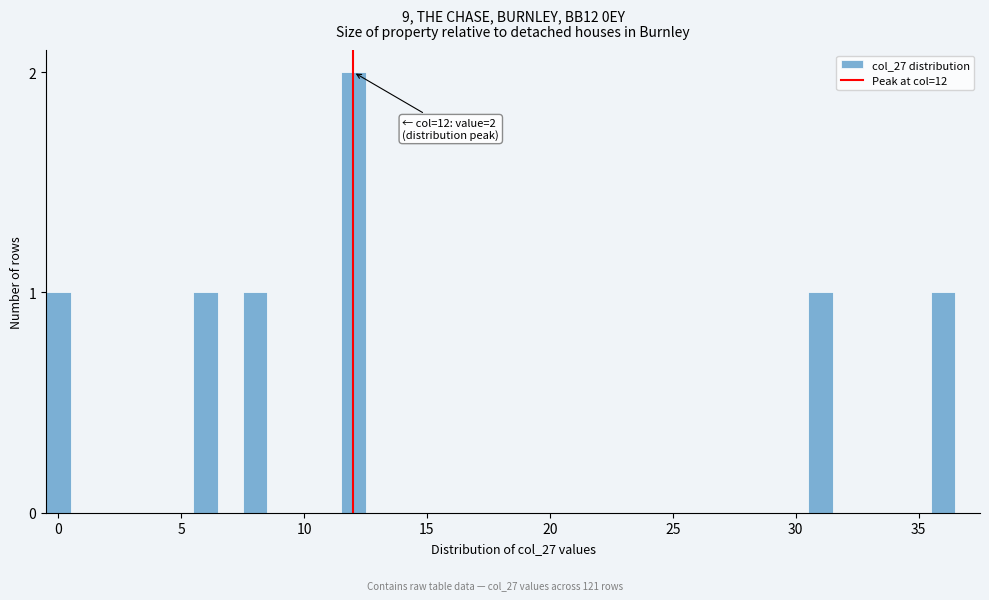

Around what value on the x-axis is the tallest bar? Give the approximate position of its centre, as read against the axis.

12.0